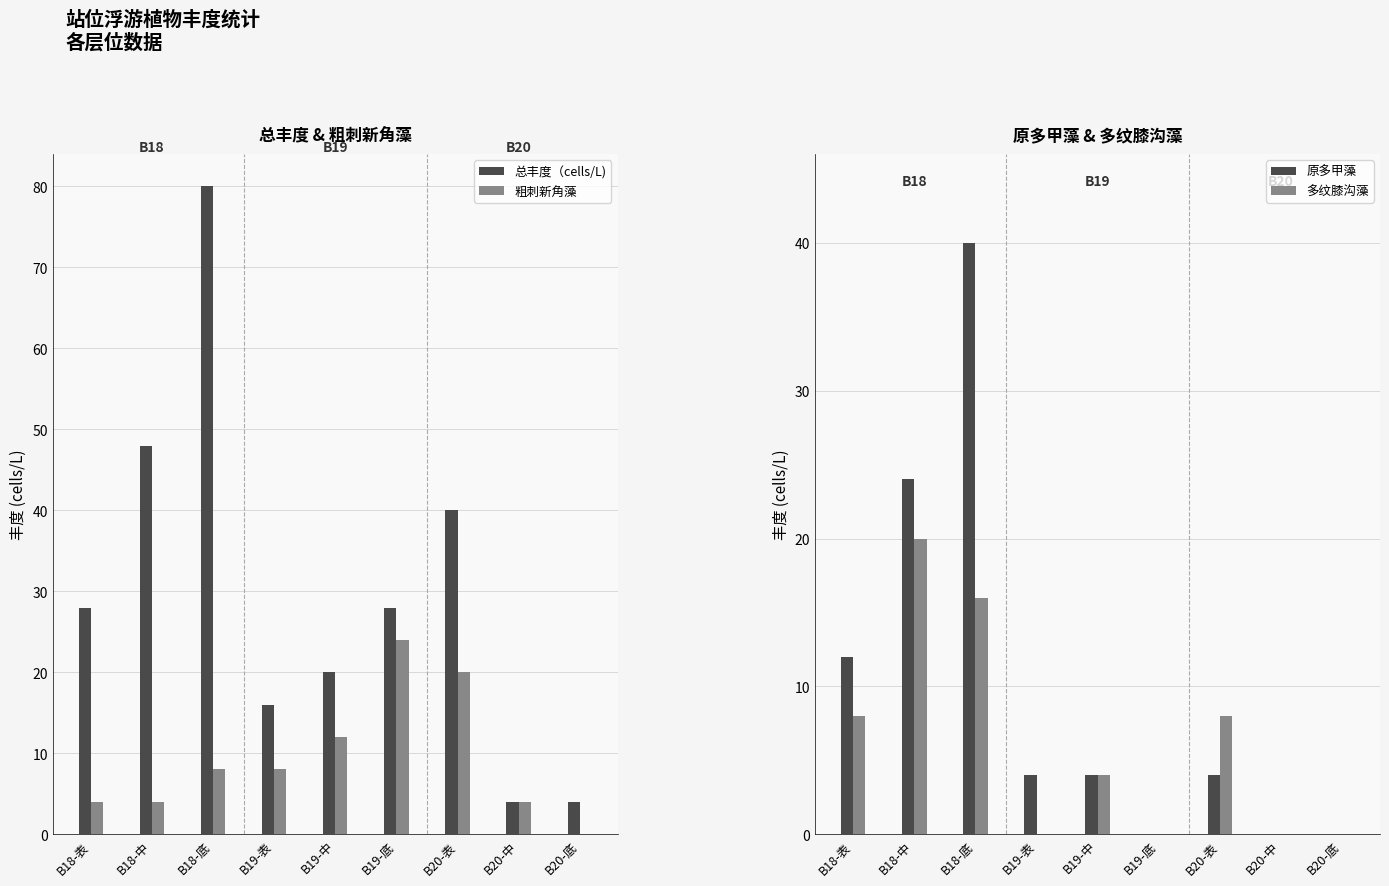

How many distinct data groups are displayed?

4